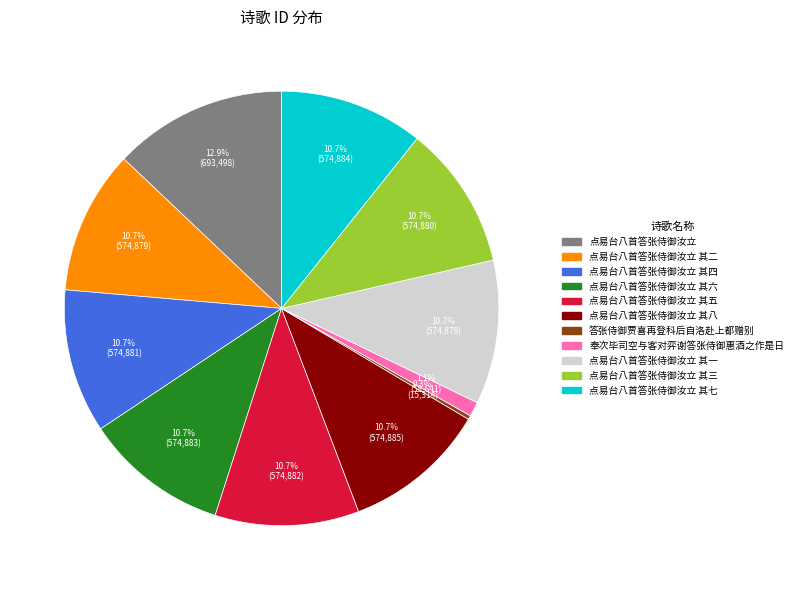

Is there any slice that represents more than half of the pie?

No